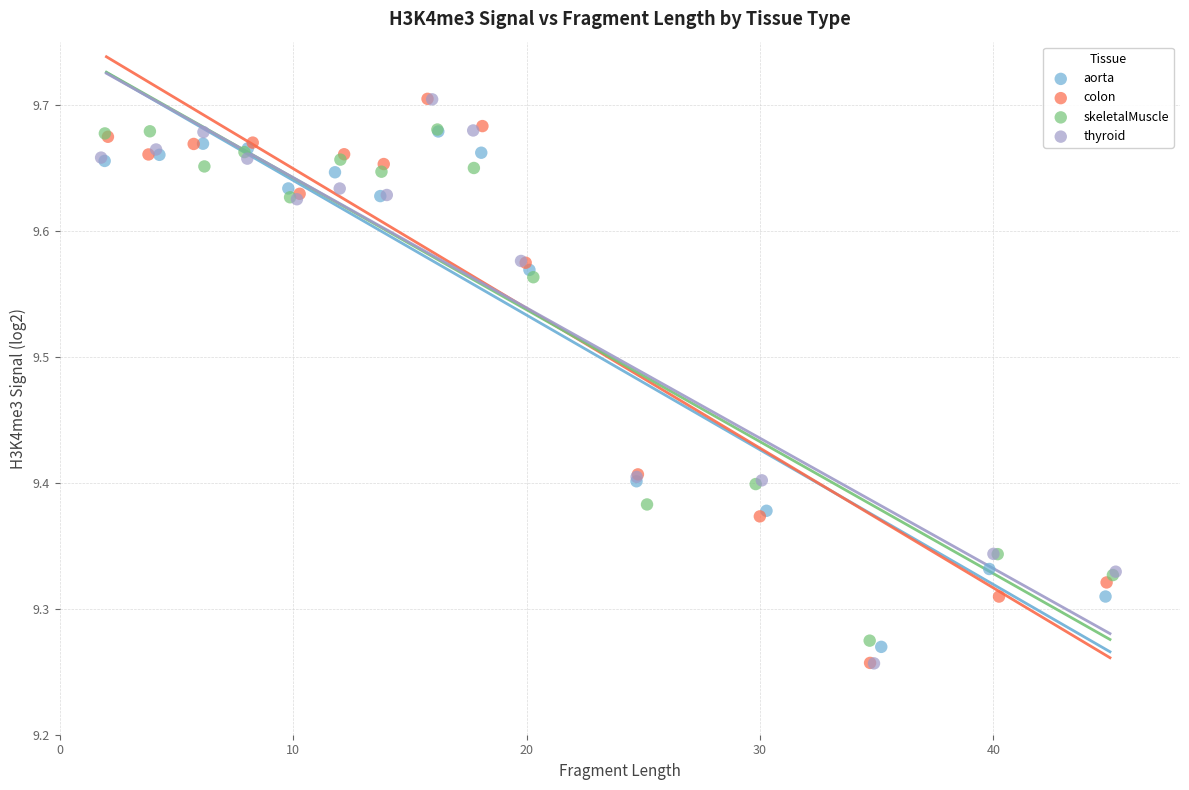

What are all the series names shown in the legend?

aorta, colon, skeletalMuscle, thyroid